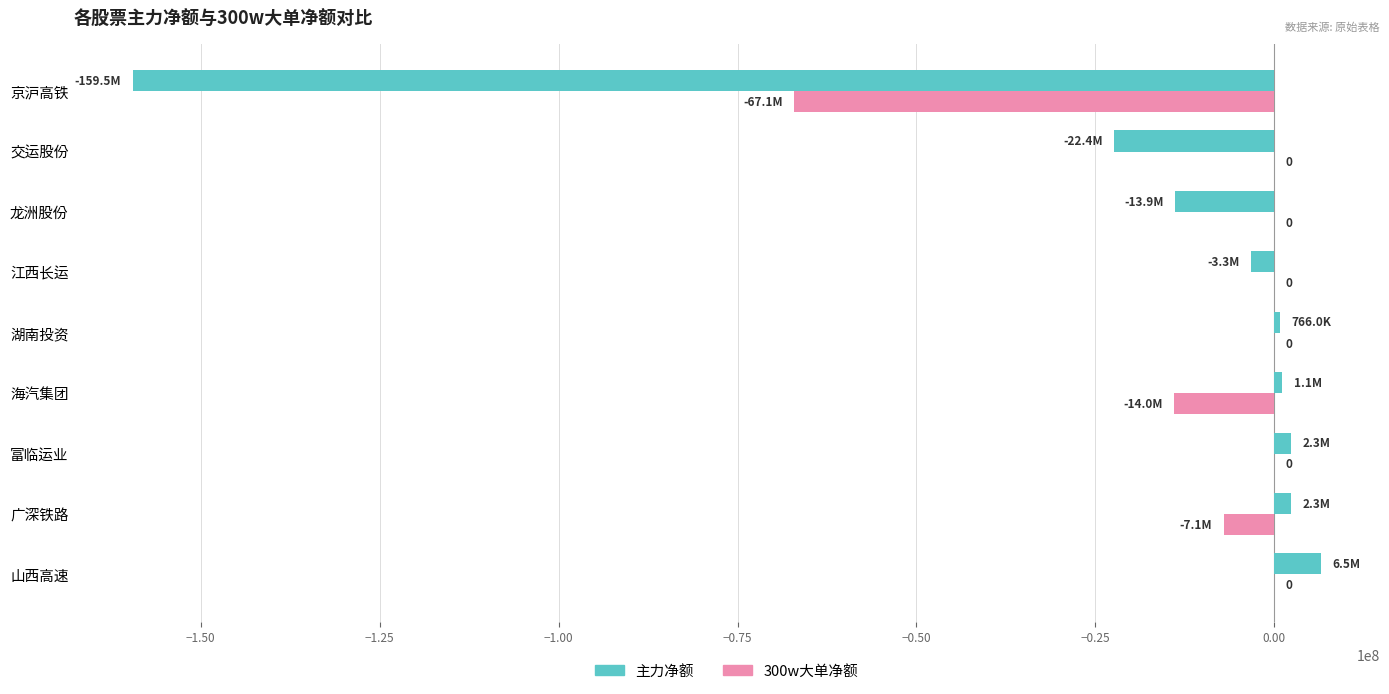

Between 龙洲股份 and 京沪高铁, which series saw the biggest shift?

主力净额